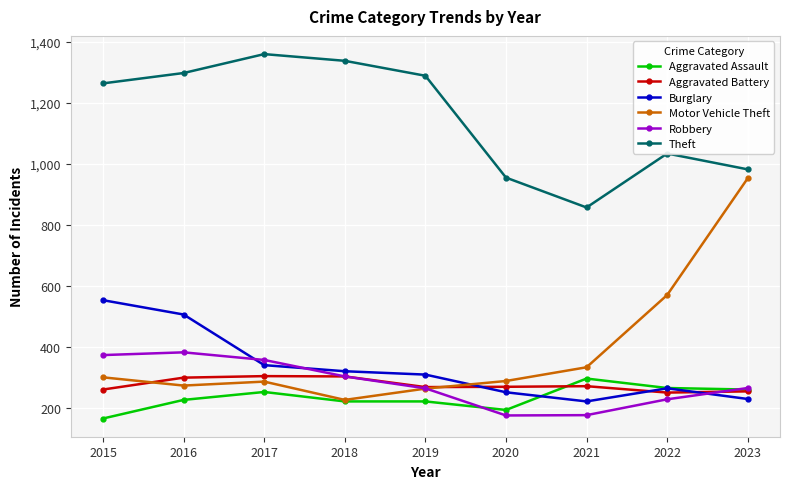

What is the sum of the Aggravated Battery values at 2022 and 2020?

517